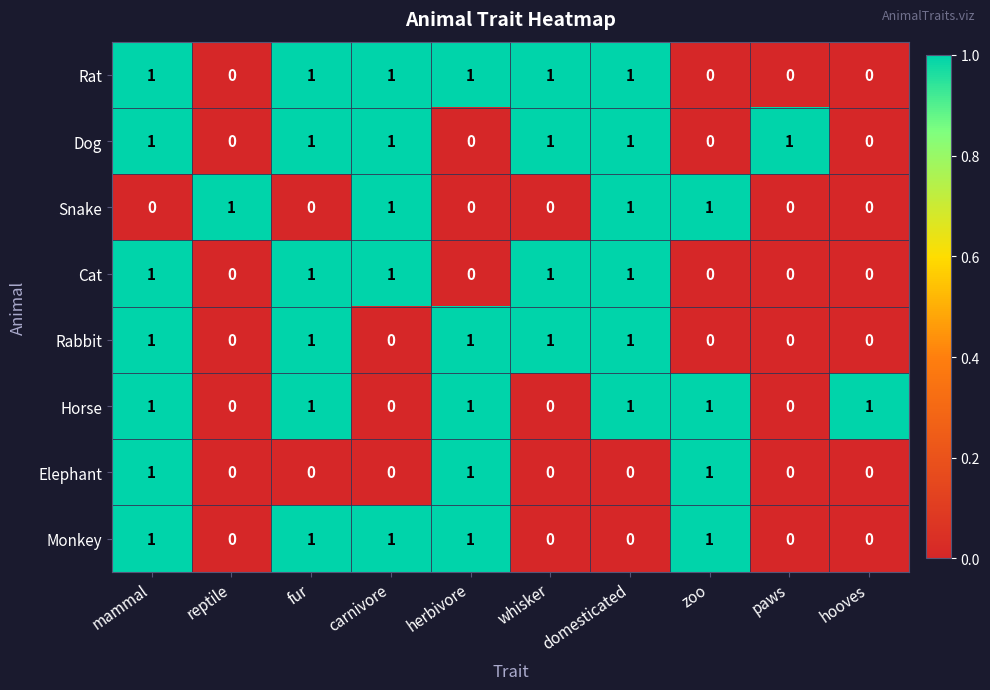

Is it true that Rat equals 1 at carnivore?

True